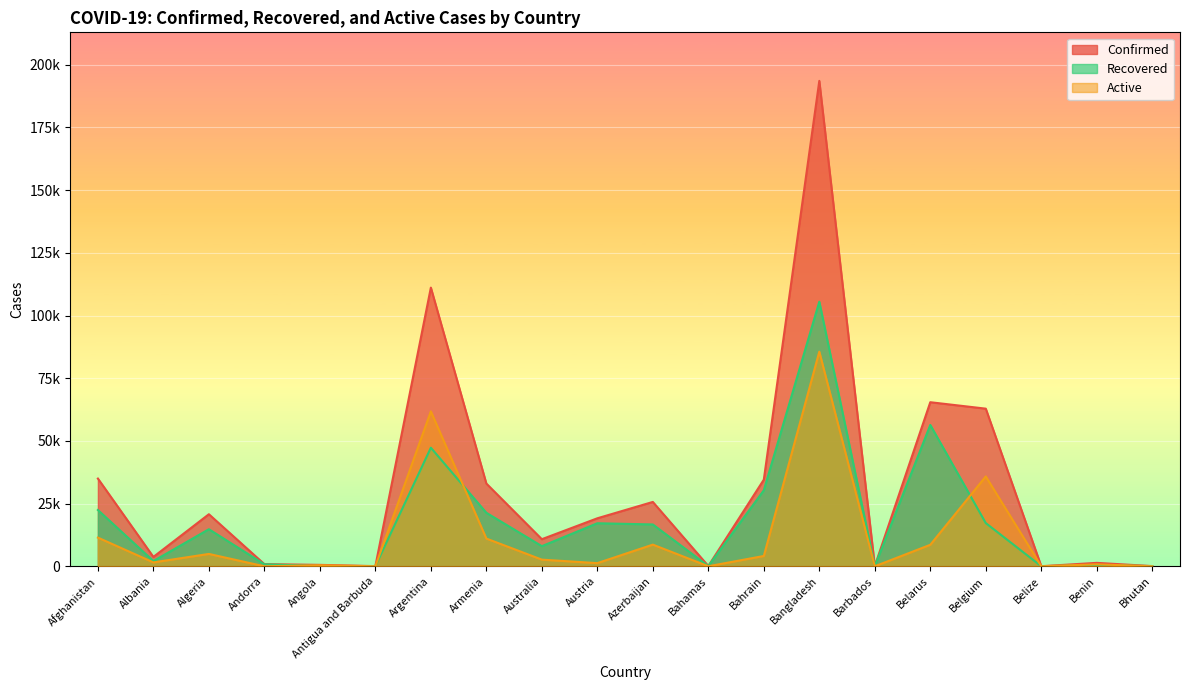

Count the number of data series in this chart.

3